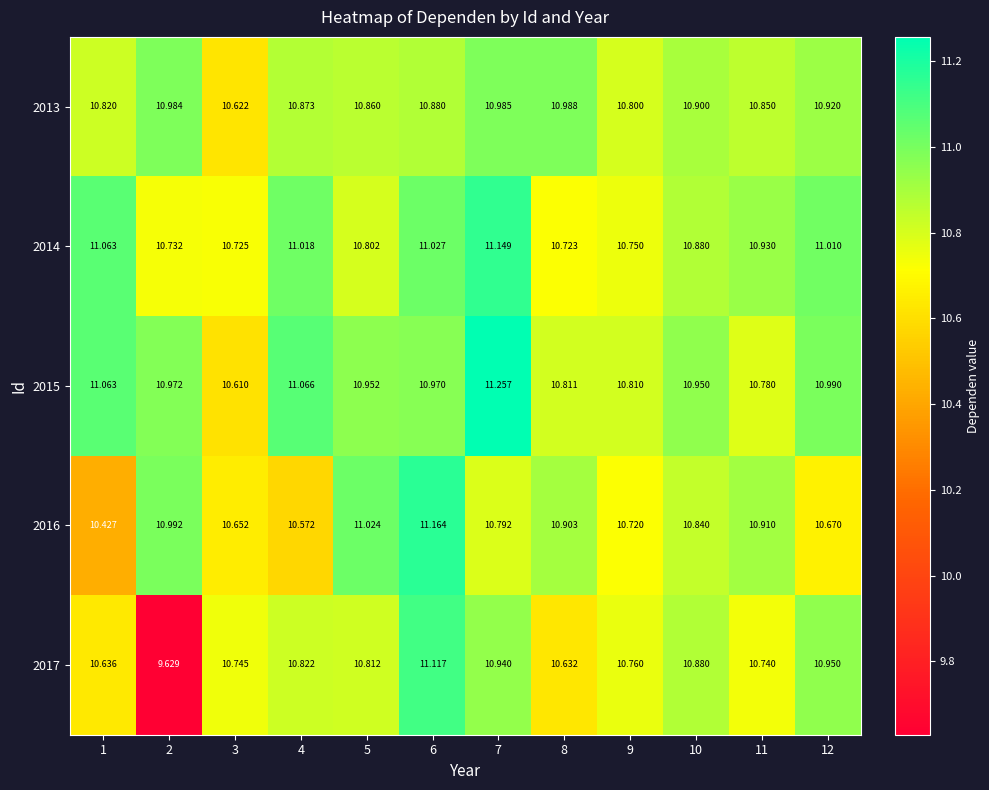

Is the value of 2013 at 6 greater than the value of 2016 at 2?

No